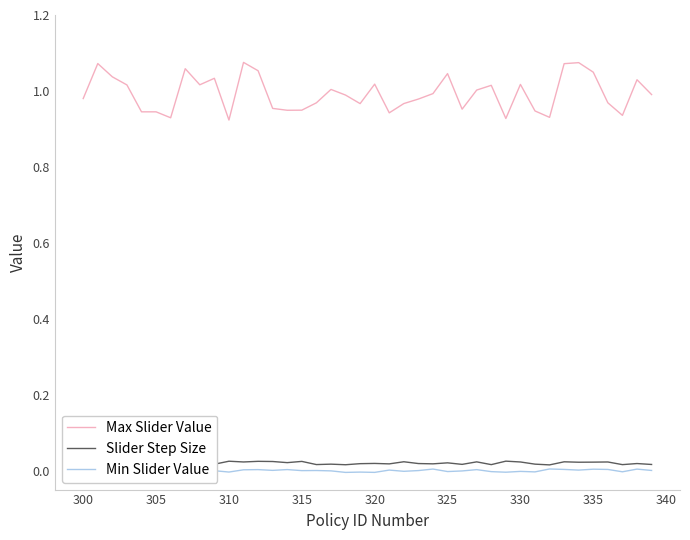

Does the chart have visible grid lines?

No